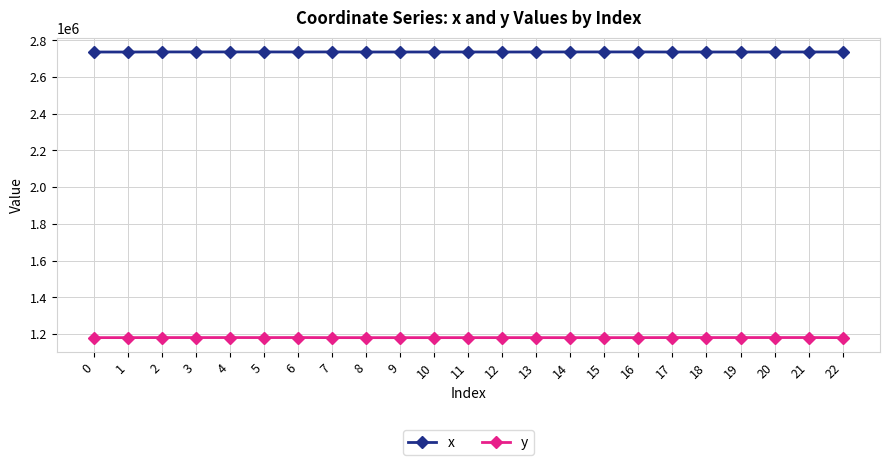

What is the highest value of the y series?

1181380.9